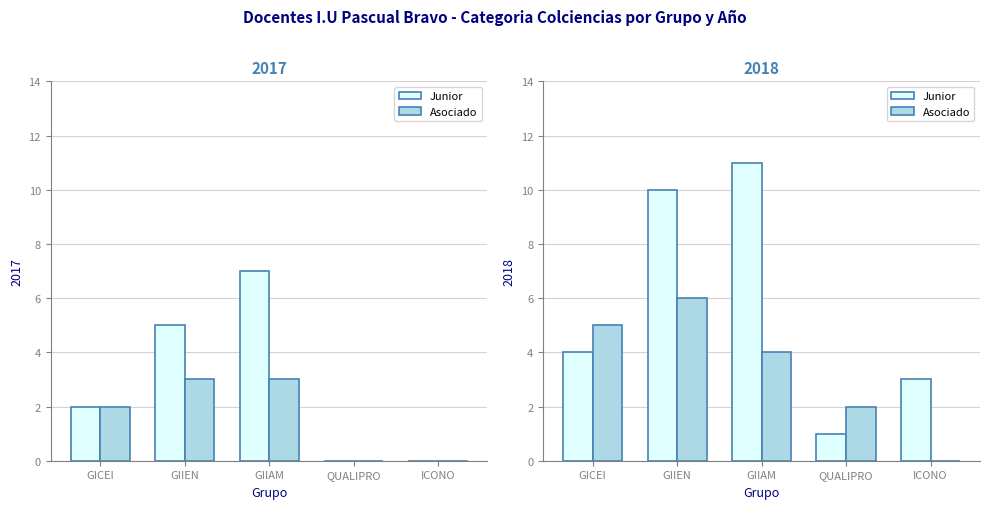

How many values in Asociado are above zero?

4